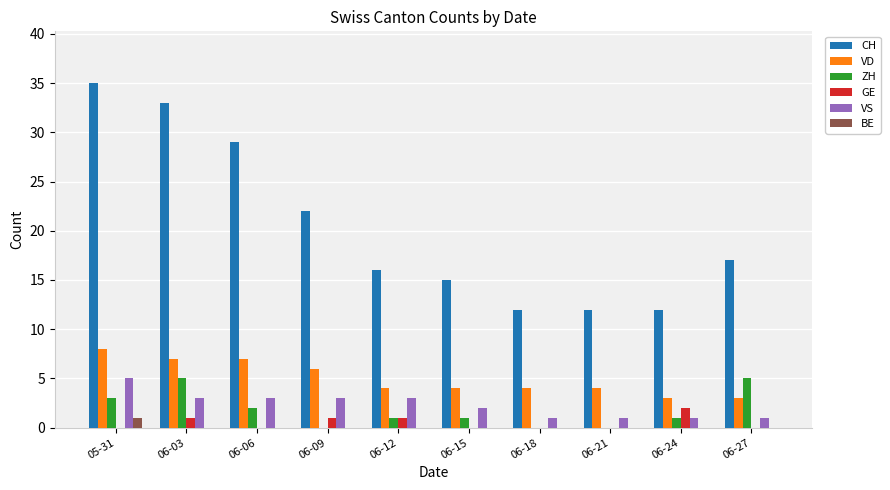

What is the sum of all GE values?

5